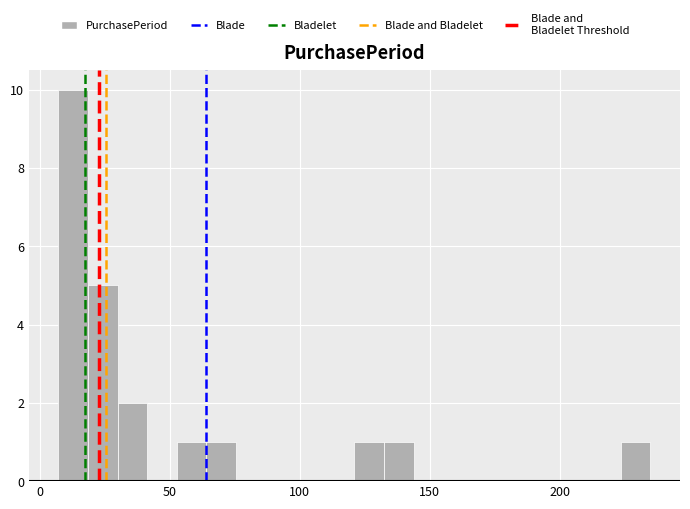

Around what value on the x-axis is the tallest bar? Give the approximate position of its centre, as read against the axis.

15